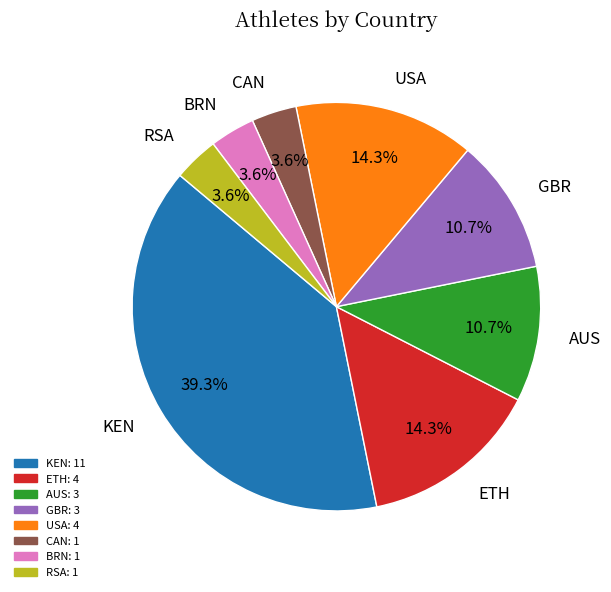

What percentage is the BRN slice, to the nearest percent?

4%